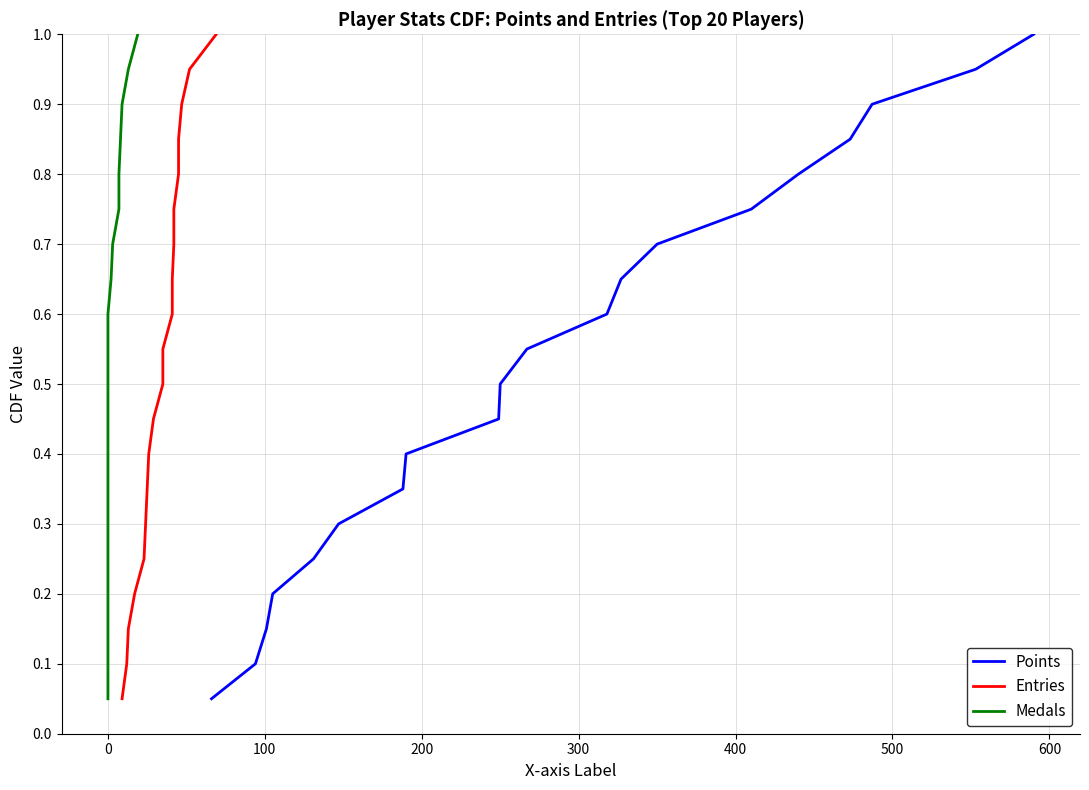

Read the Medals value at 19.

1.0